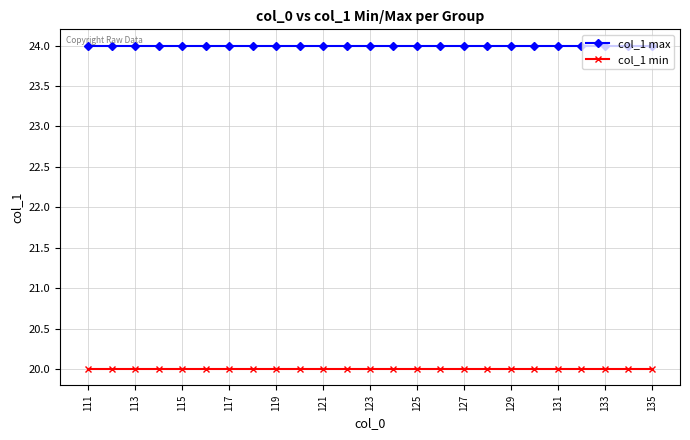

Reading right to left, list all the values displayed in this chart.

col_1 max: 24	24	24	24	24	24	24	24	24	24	24	24	24	24	24	24	24	24	24	24	24	24	24	24	24
col_1 min: 20	20	20	20	20	20	20	20	20	20	20	20	20	20	20	20	20	20	20	20	20	20	20	20	20